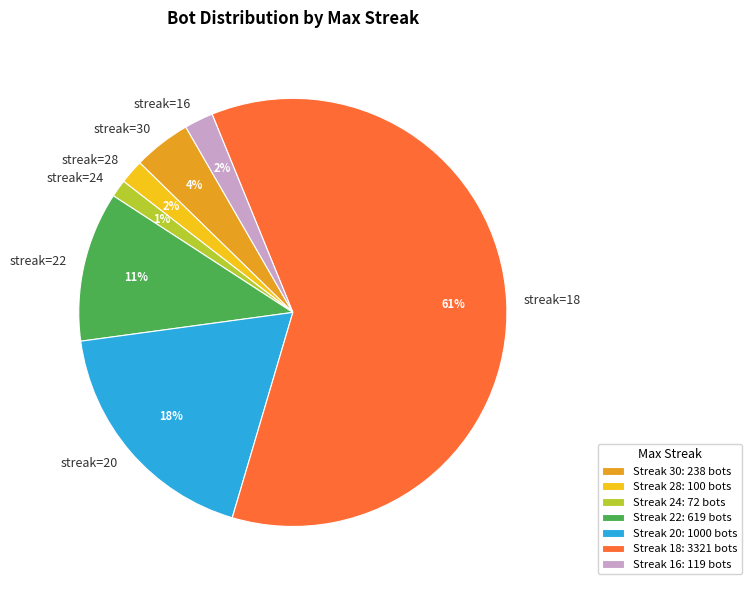

True or false: streak=16 accounts for 16% of the total.

False